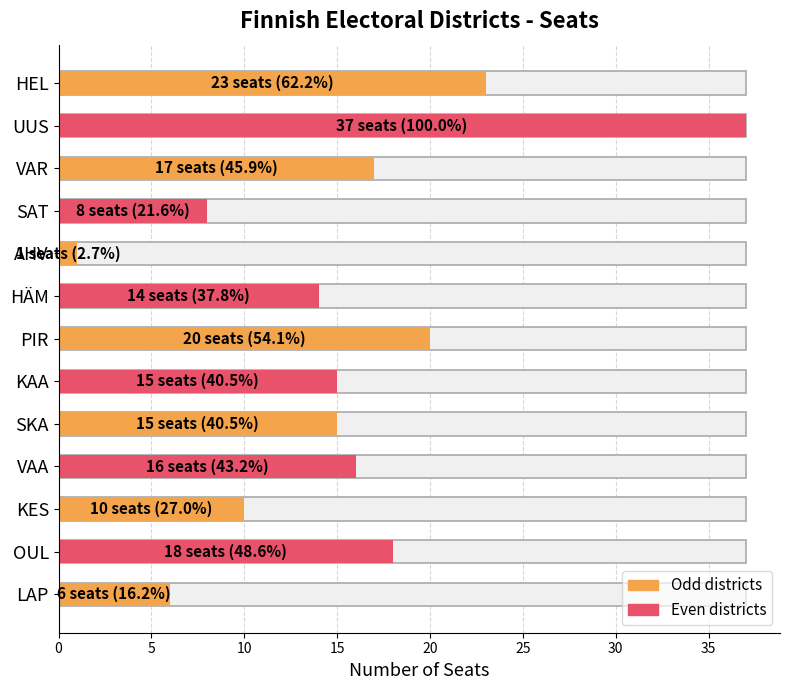

How many bars are there in total?

13